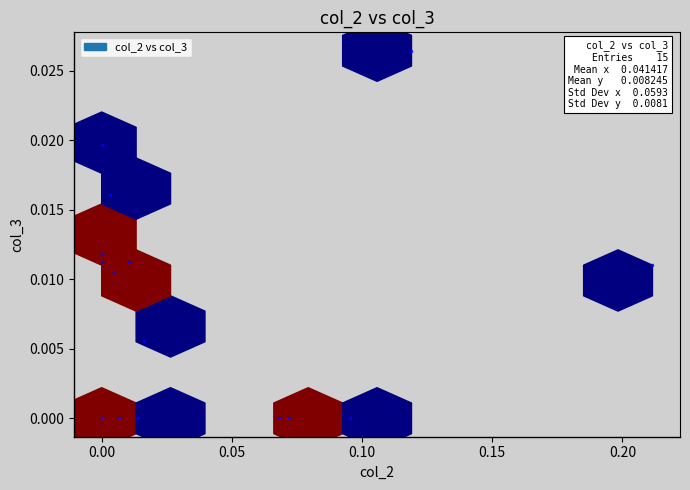

How many data points are displayed?

15